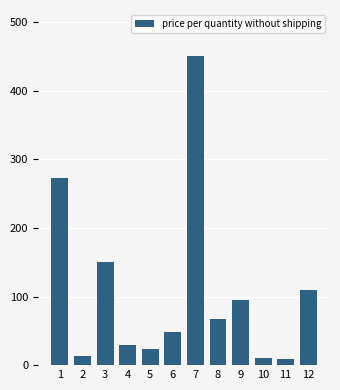

Reading left to right, extract all data points from this chart.

272.0	13.0	150.0	30.0	24.0	48.0	450.0	67.0	95.0	10.8	8.4	110.0